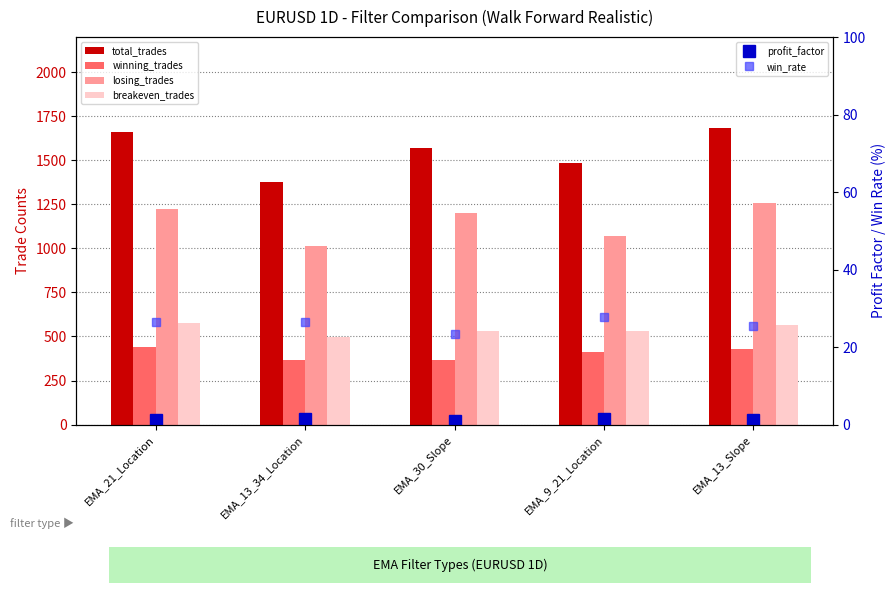

Reading left to right, transcribe all the data shown in this chart.

total_trades: 1663.0	1378.0	1570.0	1484.0	1686.0
winning_trades: 441.0	365.0	368.0	413.0	429.0
losing_trades: 1222.0	1013.0	1202.0	1071.0	1257.0
breakeven_trades: 579.0	495.0	532.0	530.0	568.0
profit_factor: 1.3	1.3	1.0	1.4	1.2
win_rate: 26.5	26.5	23.4	27.8	25.4